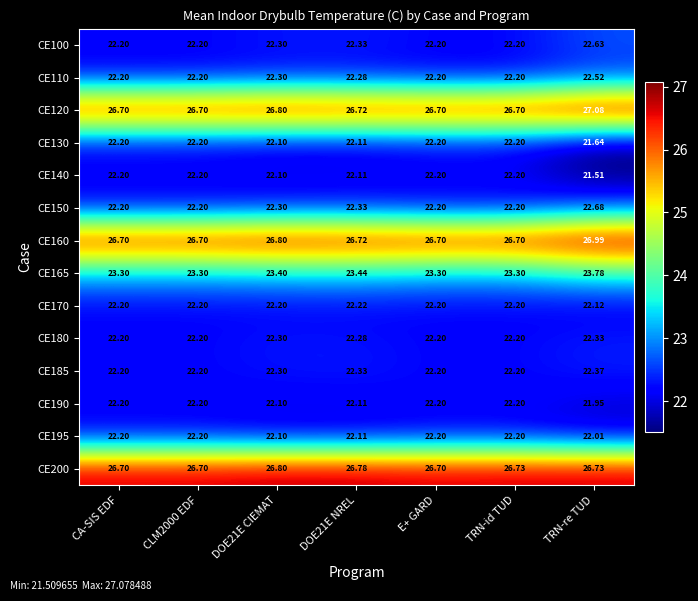

Which category has the lowest value across all series?

TRN-re TUD